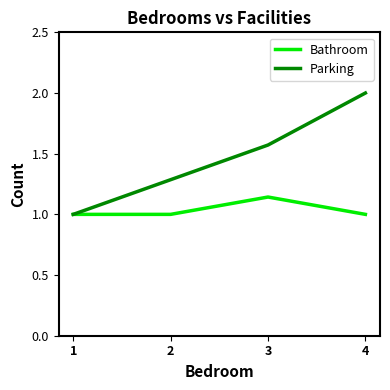

Which series changed the most between 2 and 3?

Parking